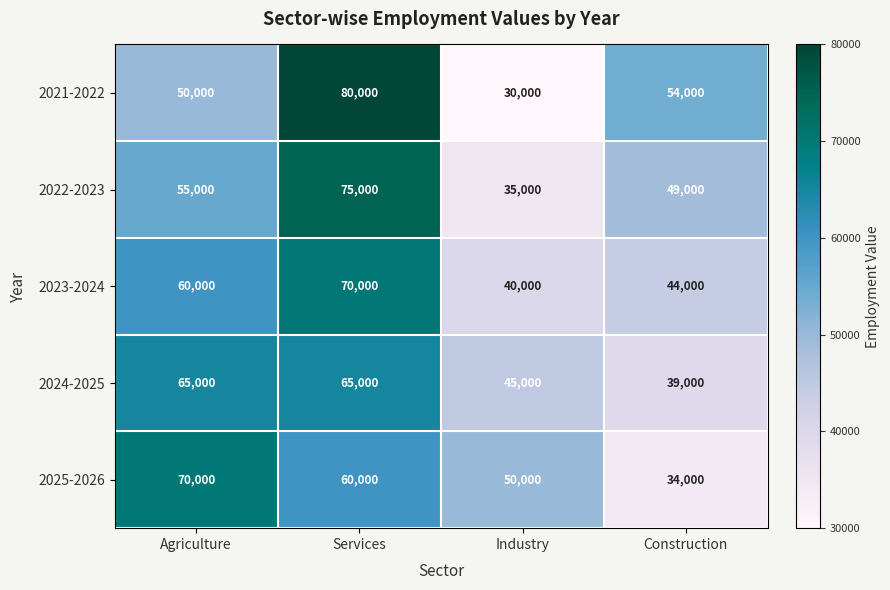

What is the difference between the highest and lowest values at Construction?

20000